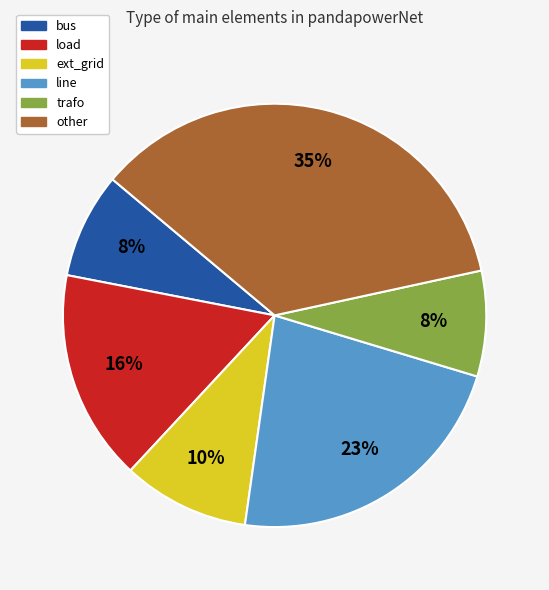

Does bus represent more than half of the total?

No